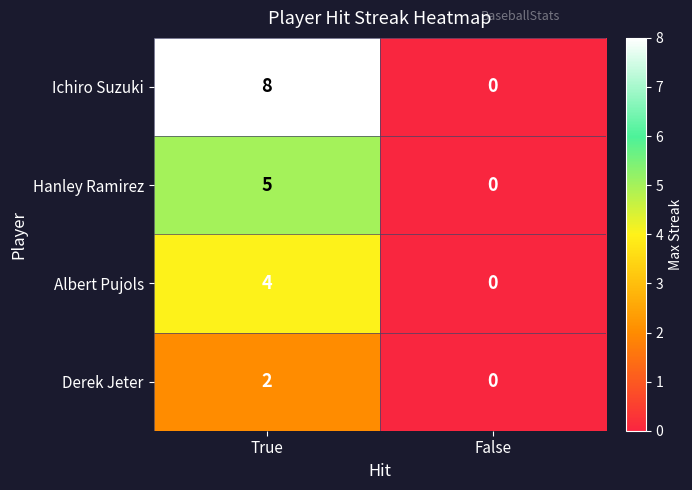

Reading left to right, what are all the values shown in this chart?

Ichiro Suzuki: 8	0
Hanley Ramirez: 5	0
Albert Pujols: 4	0
Derek Jeter: 2	0